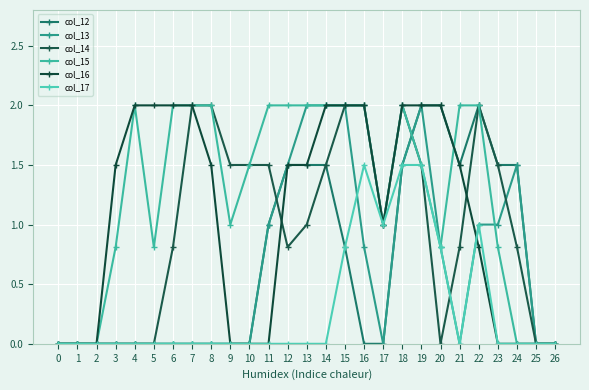

Between 7 and 14, which is larger?

14